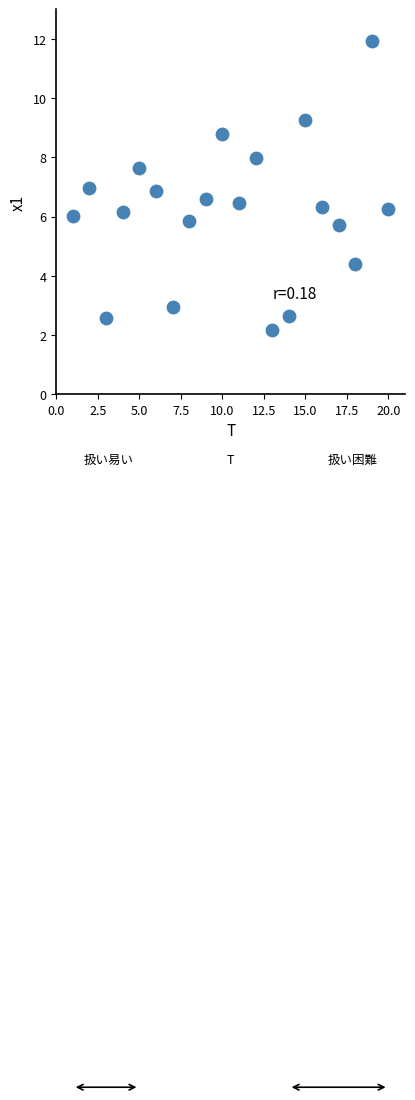

What is the range of Y values (max minus min)?

9.7